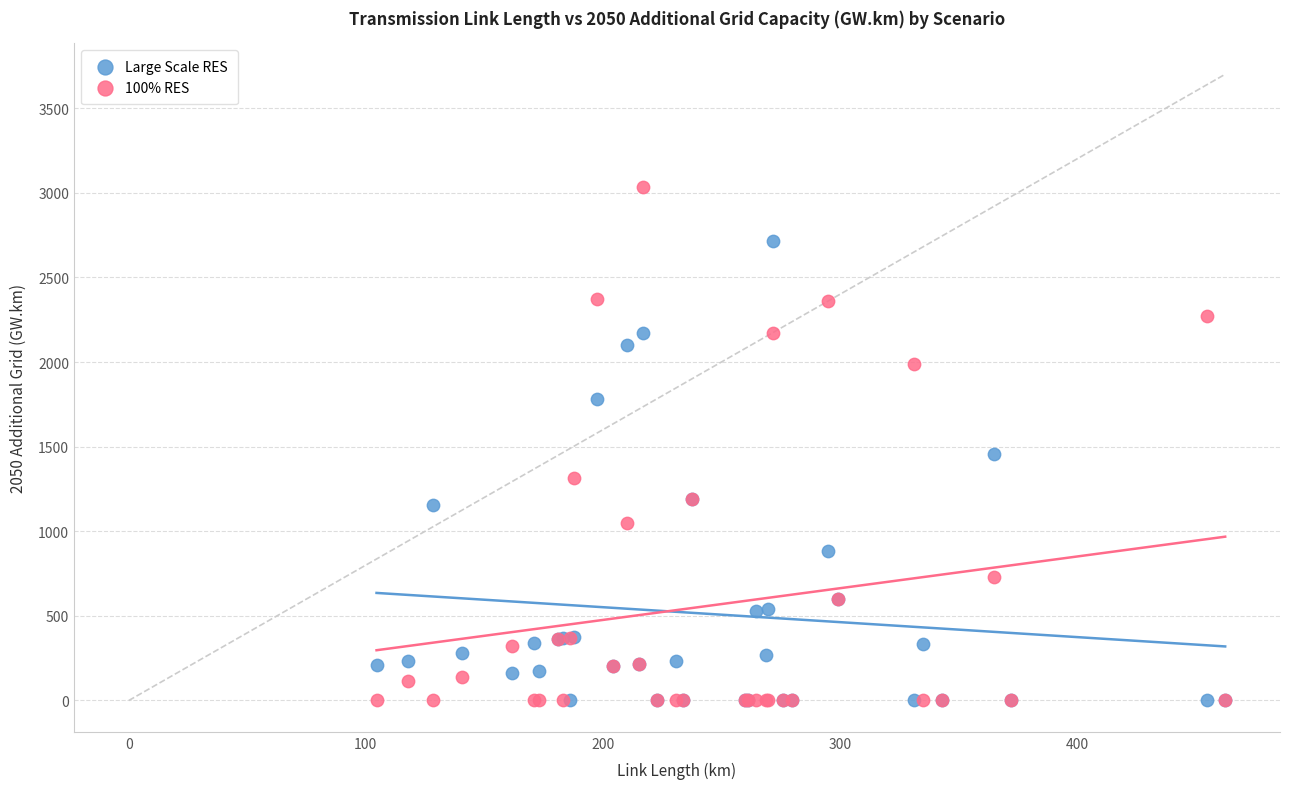

Across all series, what Y value is closest to 1518?

1459.4